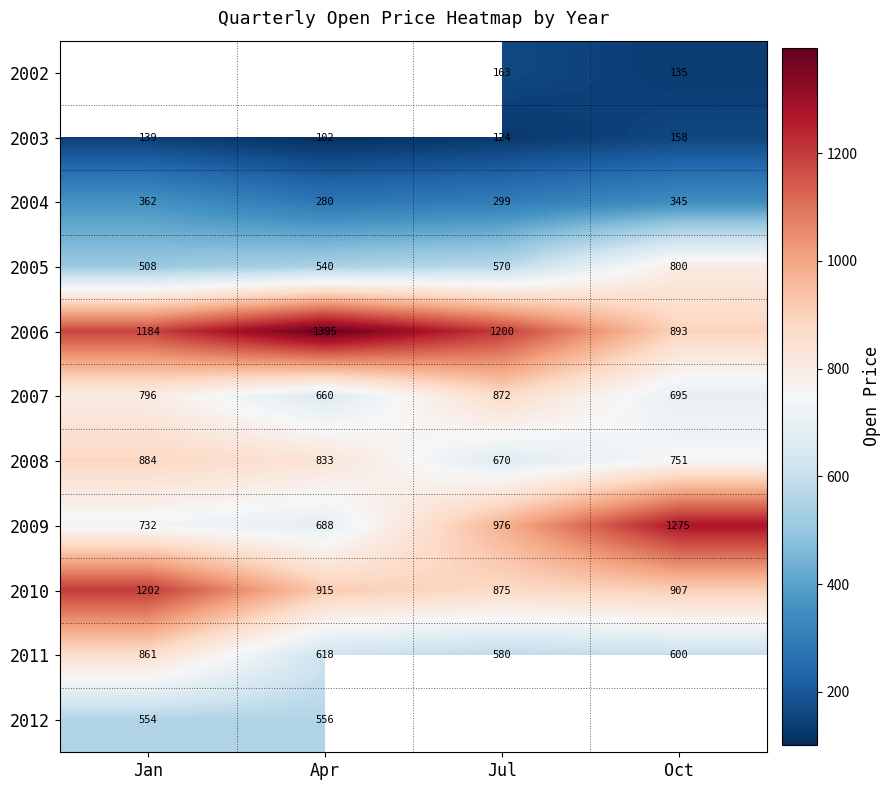

What is the difference between the 2003 values at Oct and Jul?

34